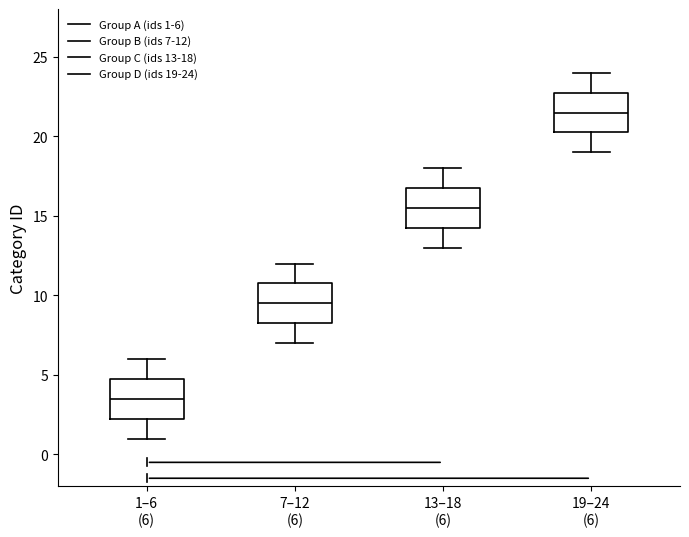

Which box has the highest median line?

19–24